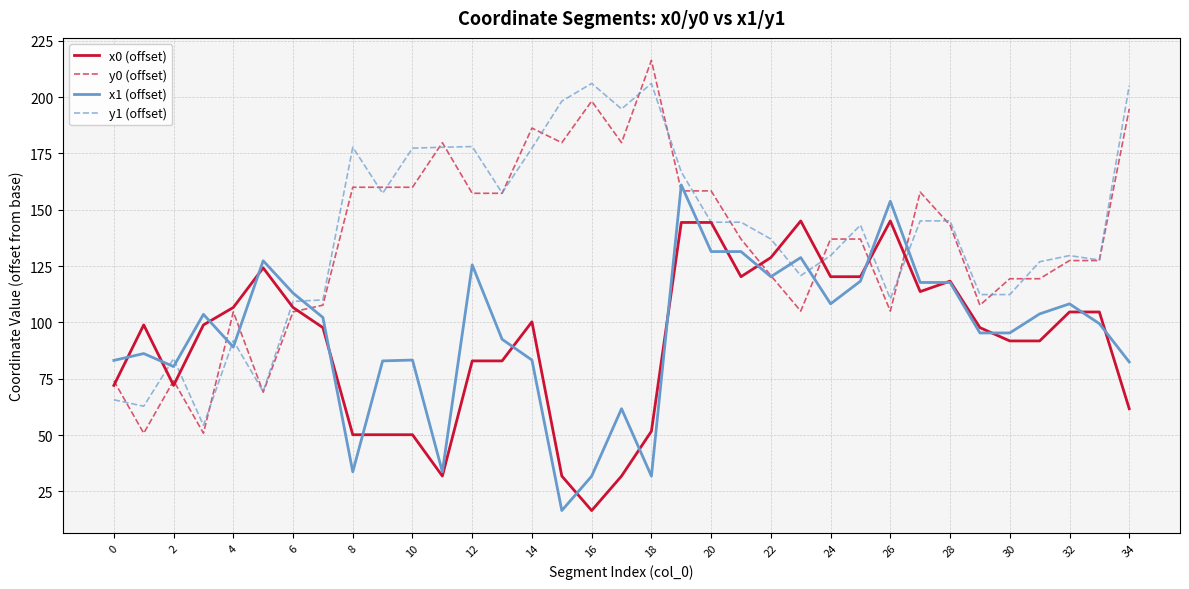

What is the highest value of the x0 (offset) series?

145.0